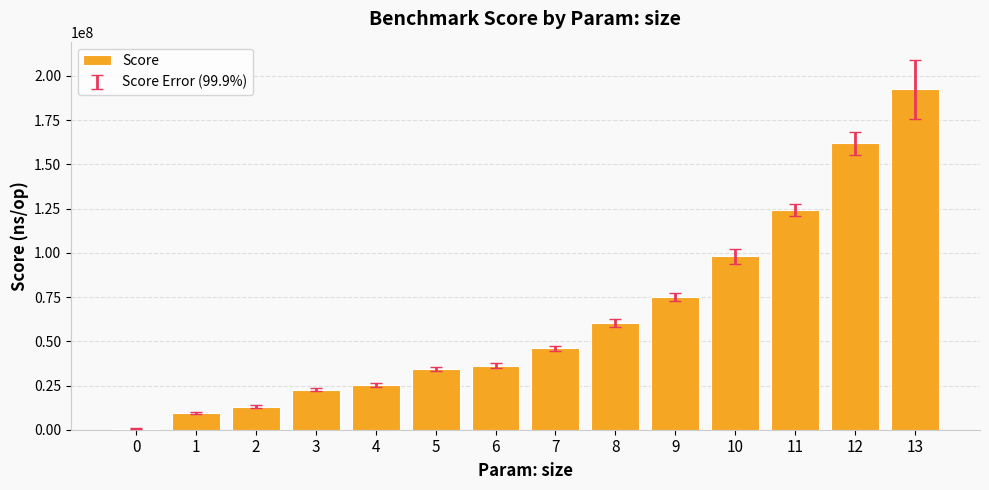

Count the number of categories in the chart.

14